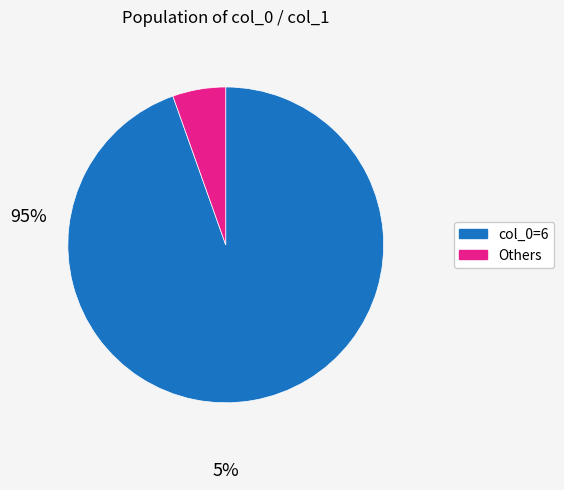

Is there a majority slice in this chart?

Yes